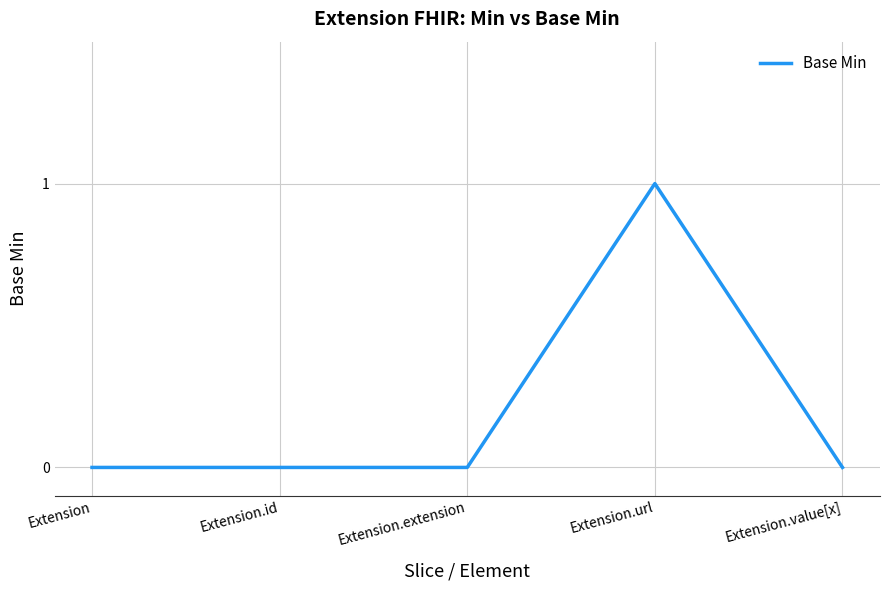

Which label corresponds to the largest value in the chart?

Extension.url